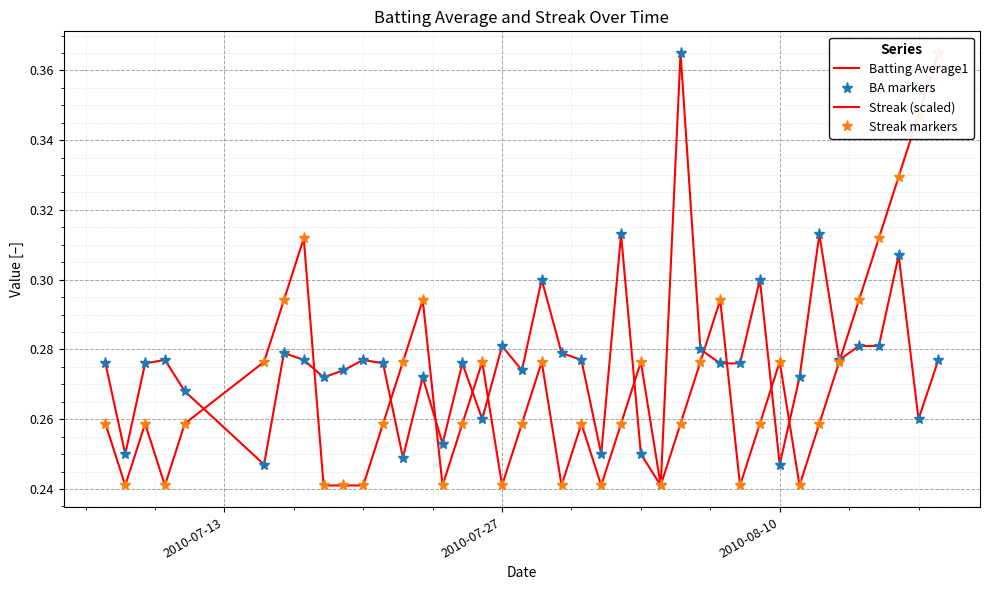

Which series has the largest range (max minus min)?

Batting Average1